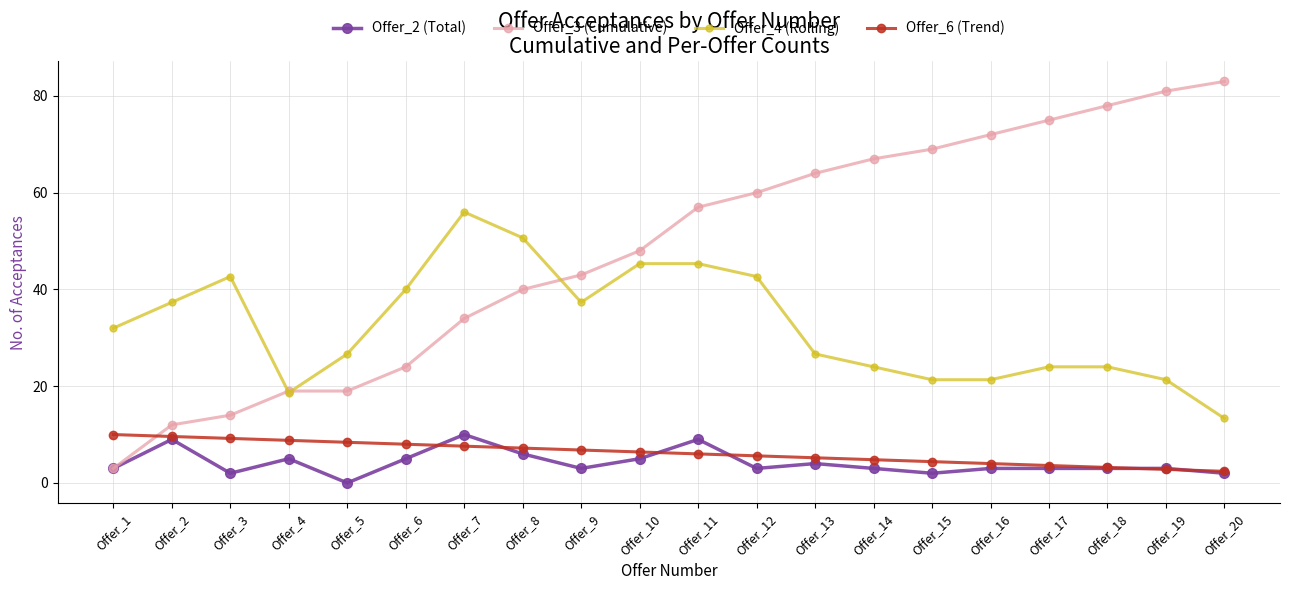

What is the total value across all series at Offer_17?

105.6